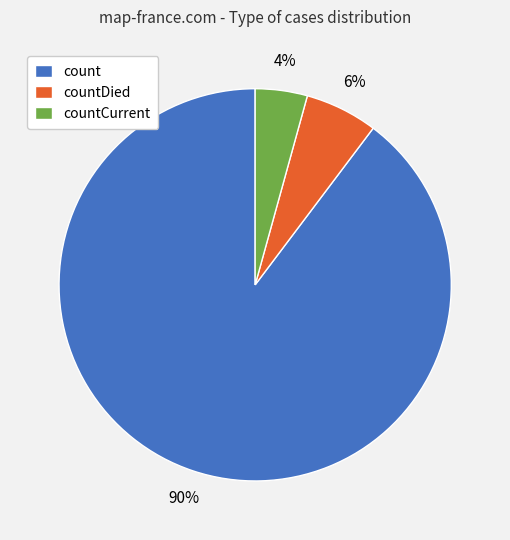

To the nearest percent, what portion does countDied represent?

6%